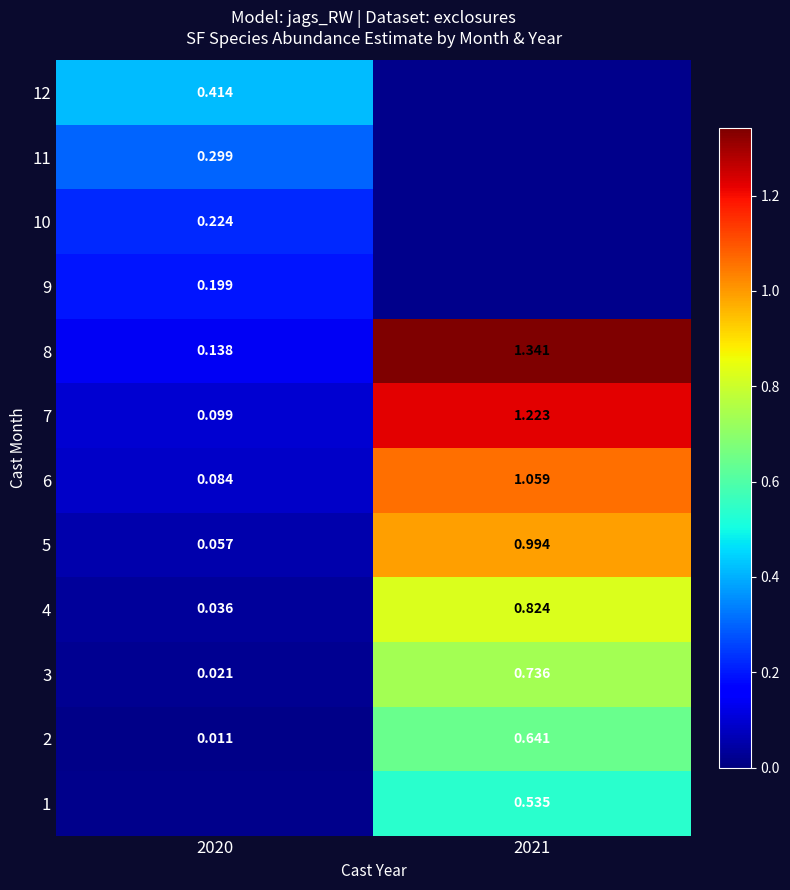

What is the lowest value of the 10 series?

0.2